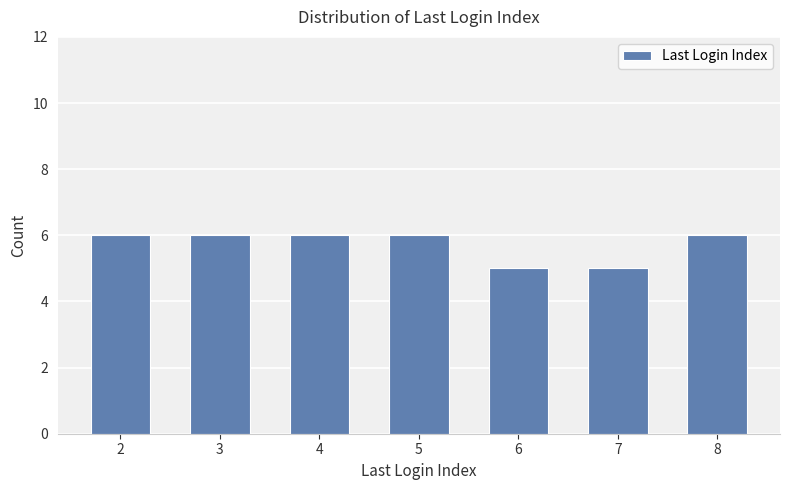

What is the difference between the second highest and second lowest values?

1